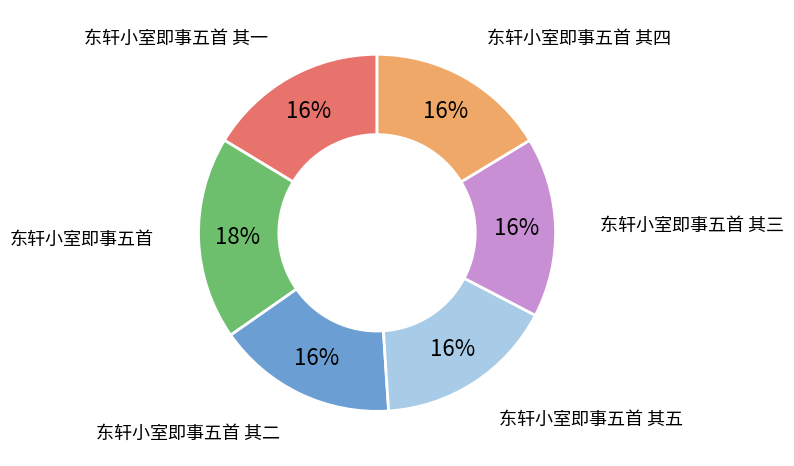

Which slice is the largest?

东轩小室即事五首